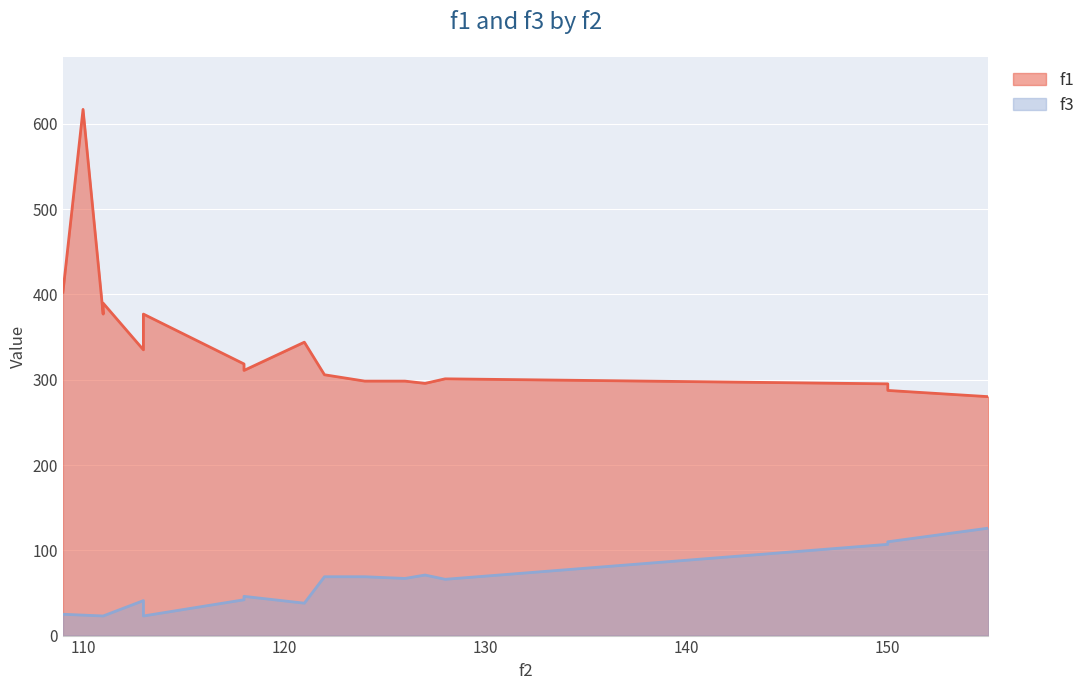

Reading right to left, transcribe all the data shown in this chart.

f1: 155=280.2	150=287.5	150=295.2	128=301.1	127=295.7	126=298.4	124=298.4	122=305.9	121=344.1	118=310.9	118=318.5	113=377.0	113=335.1	111=389.8	111=377.0	110=617.0	109=402.6
f3: 155=126.0	150=110.0	150=107.0	128=66.0	127=71.0	126=67.0	124=69.0	122=69.0	121=38.0	118=46.0	118=42.0	113=23.0	113=41.0	111=23.0	111=23.0	110=24.0	109=25.0